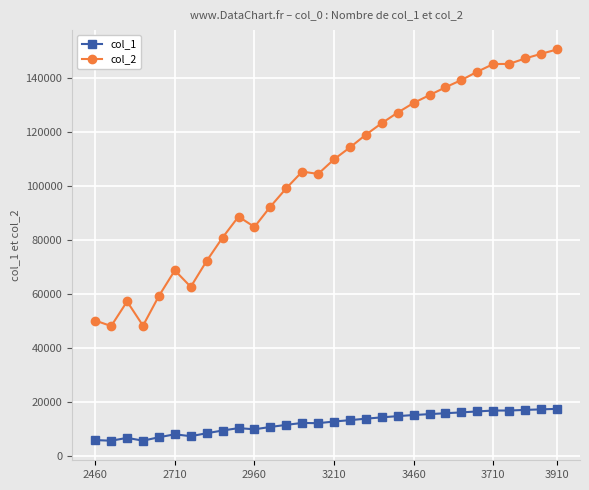

Rank the series by their average value, from lowest to highest.

col_1, col_2